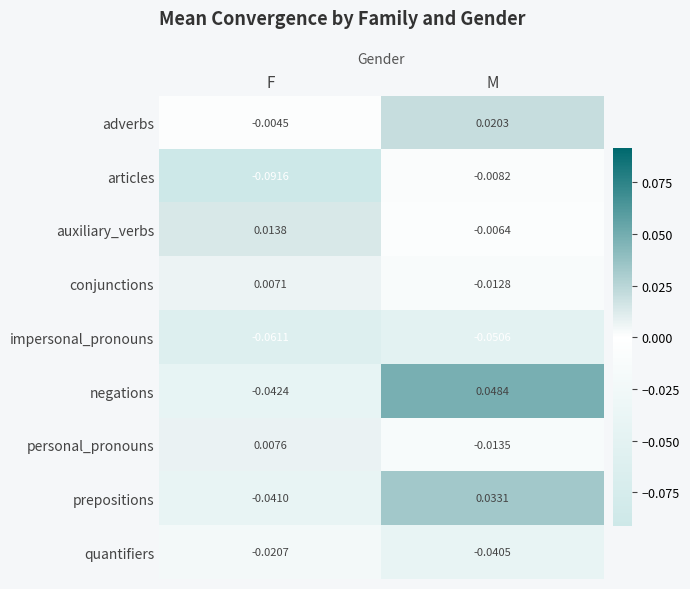

Which series has the widest spread of values?

negations